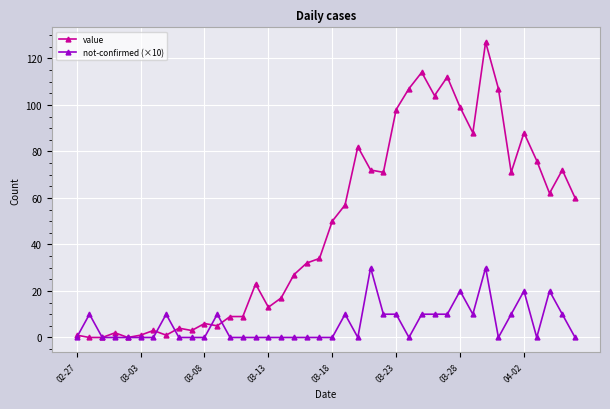

List the series in order of their overall mean, highest first.

value, not-confirmed (×10)